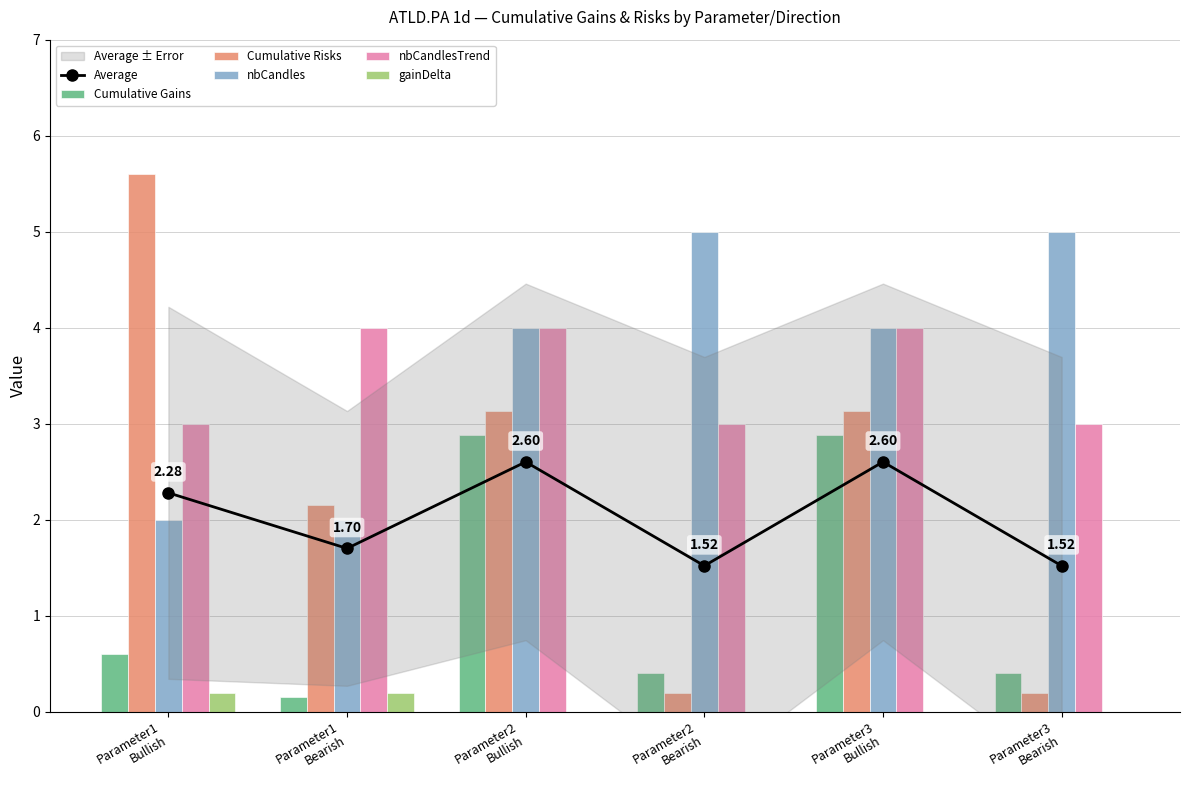

How many groups of bars are there?

6